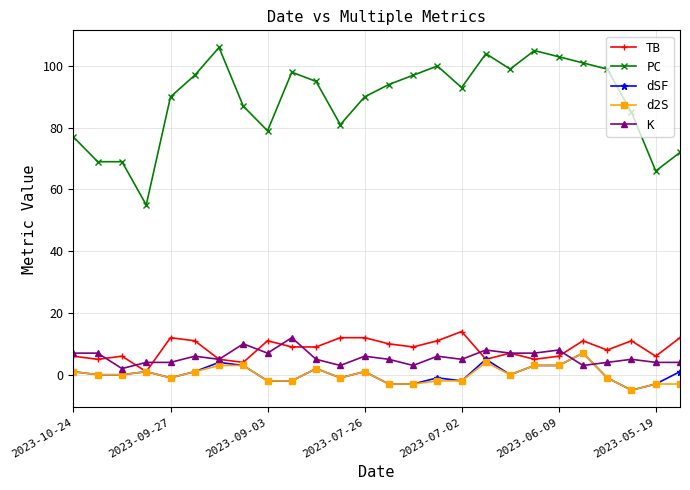

What is the greatest value displayed?

106